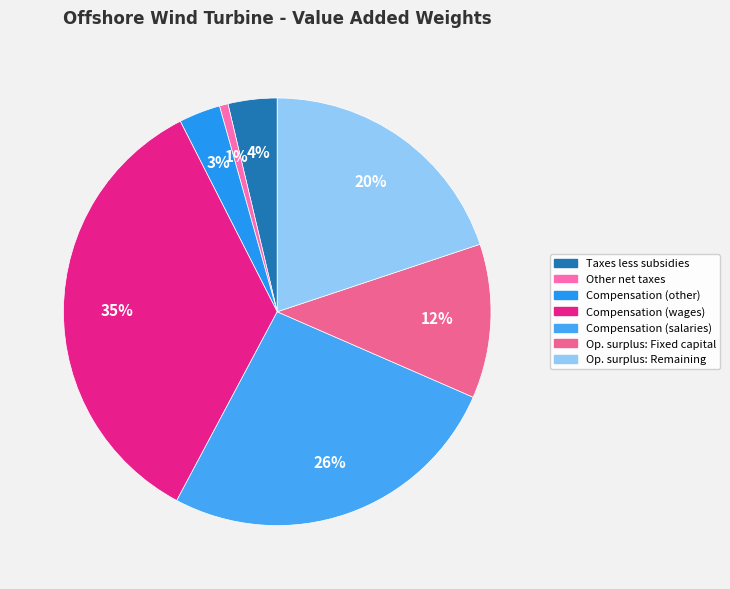

Which category has the biggest portion of the pie?

Compensation of employees (wages)